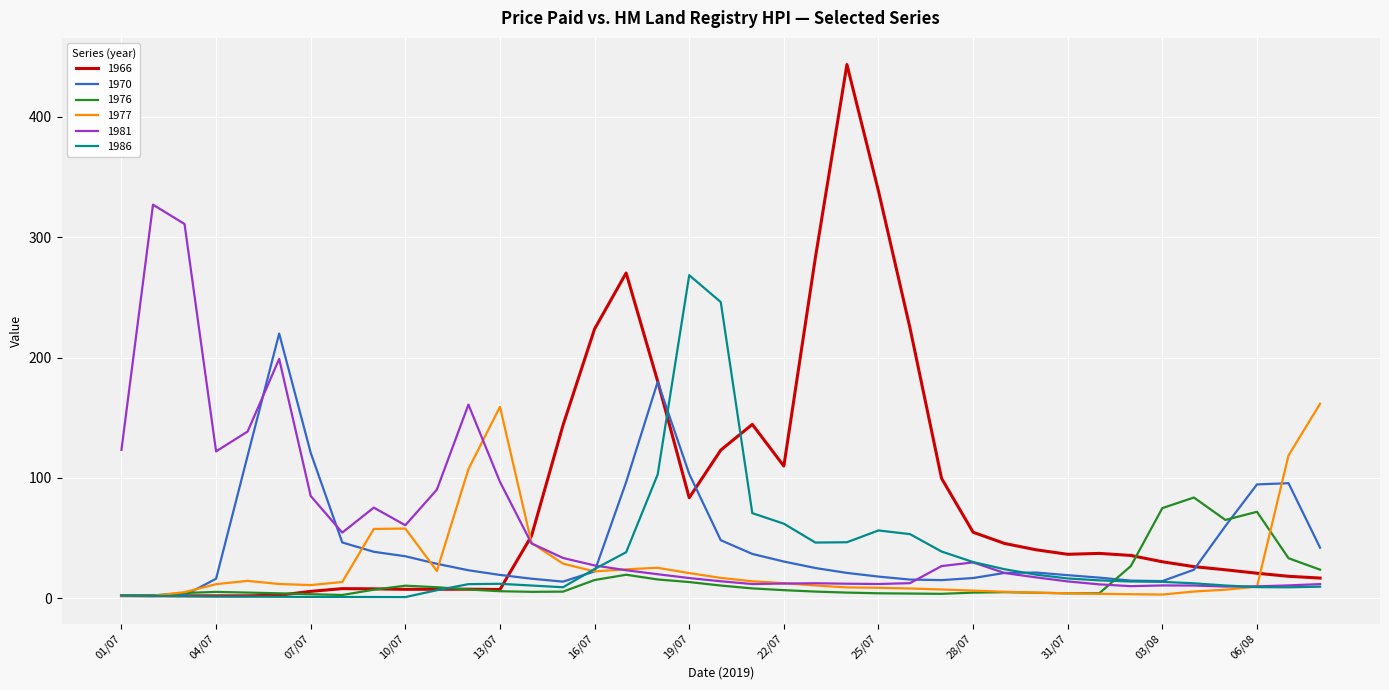

Rank the series by their maximum value, from lowest to highest.

1976, 1977, 1970, 1986, 1981, 1966